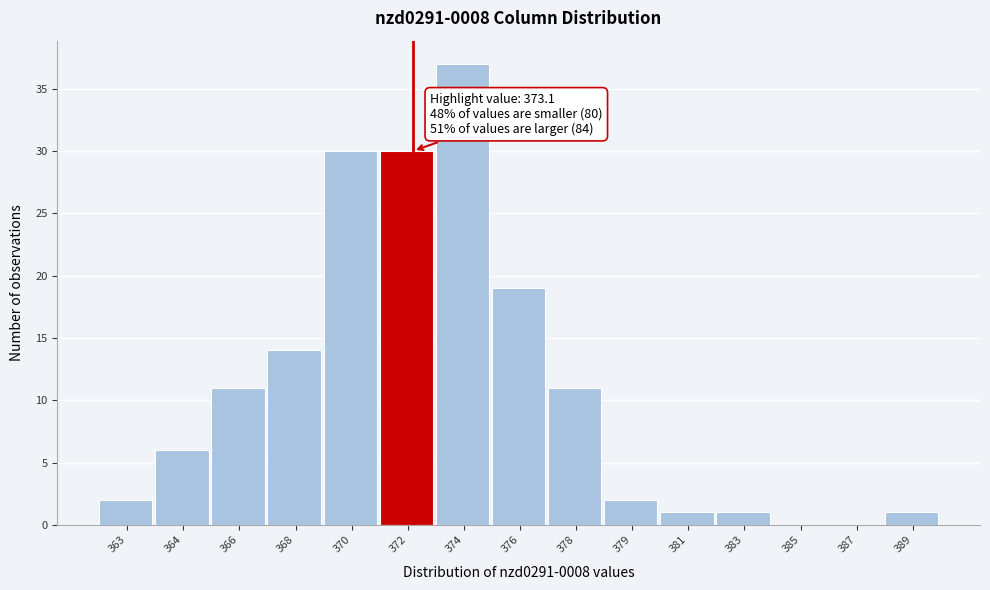

Reading left to right, what are all the values shown in this chart?

363=2	364=6	366=11	368=14	370=30	372=30	374=37	376=19	378=11	379=2	381=1	383=1	385=0	387=0	389=1